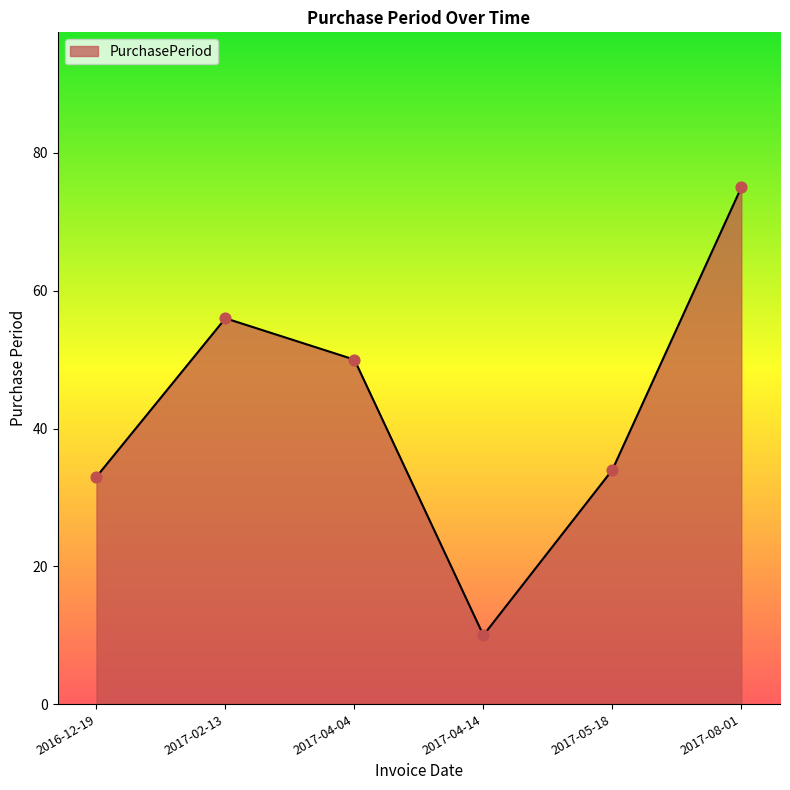

Which has a higher value, 2017-02-13 or 2017-08-01?

2017-08-01